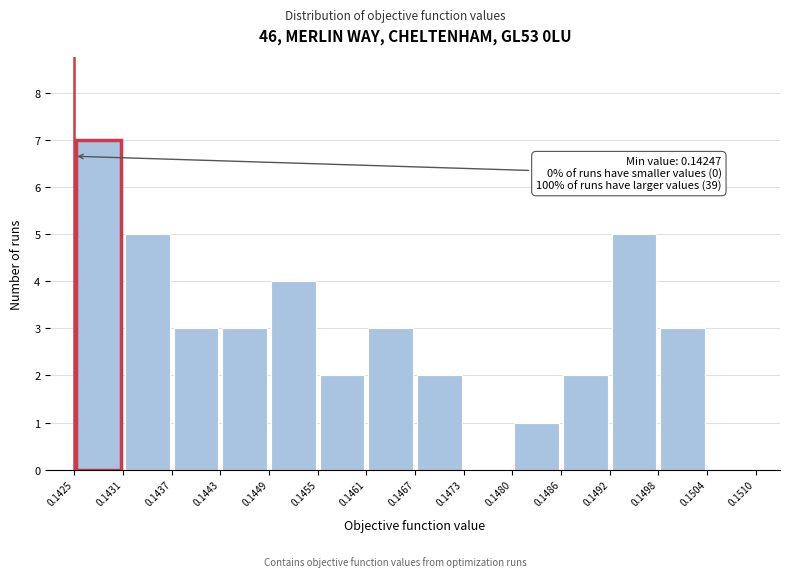

Which range on the x-axis has the tallest bar?

0.1425 to 0.1431